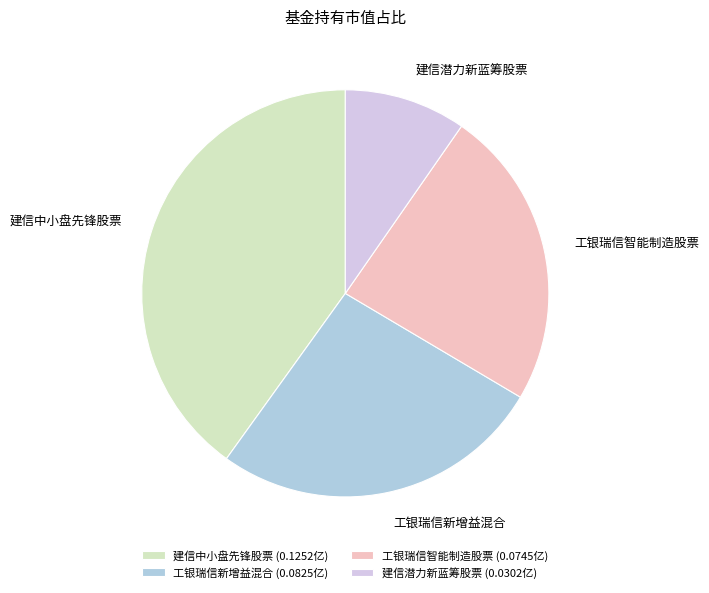

Does 建信潜力新蓝筹股票 account for over 50% of the chart?

No